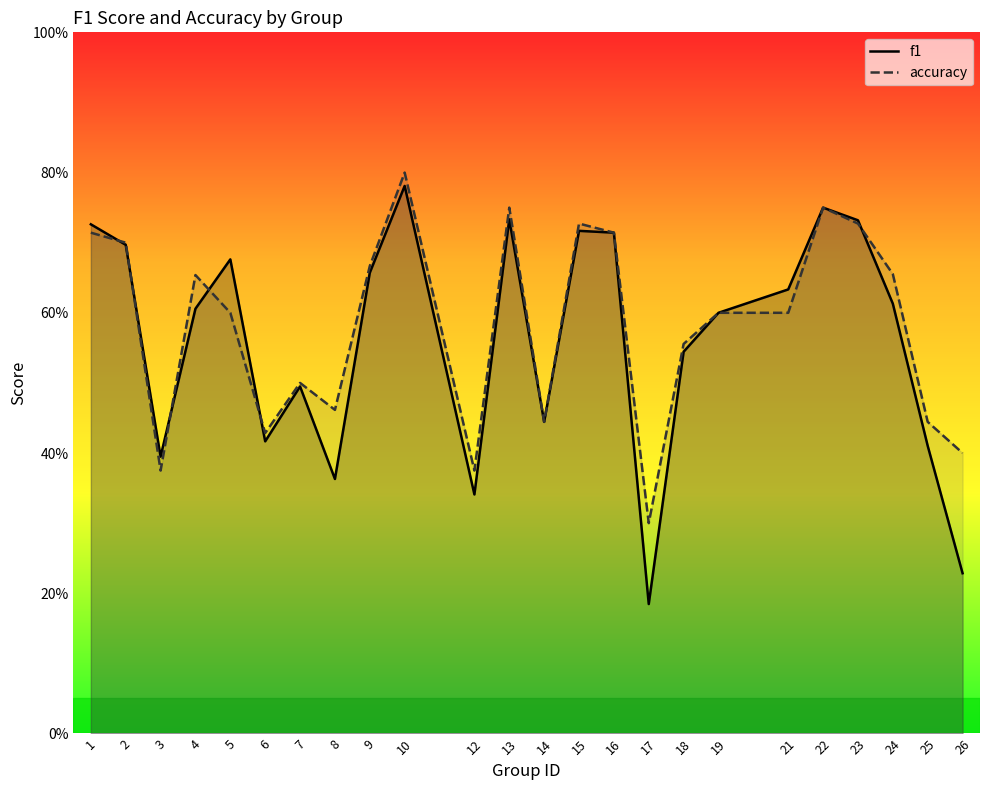

True or false: accuracy has more than 2 interior local peaks.

True